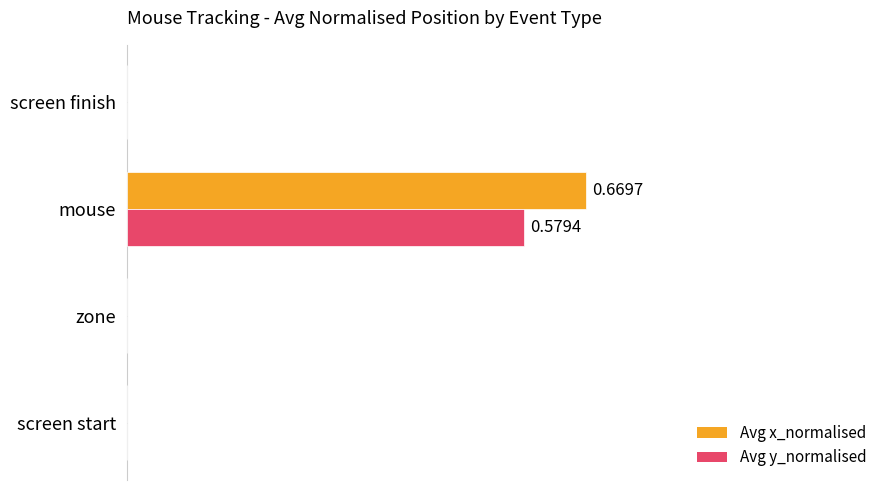

Reading right to left, what are all the values shown in this chart?

Avg x_normalised: 0.0	0.7	0.0	0.0
Avg y_normalised: 0.0	0.6	0.0	0.0